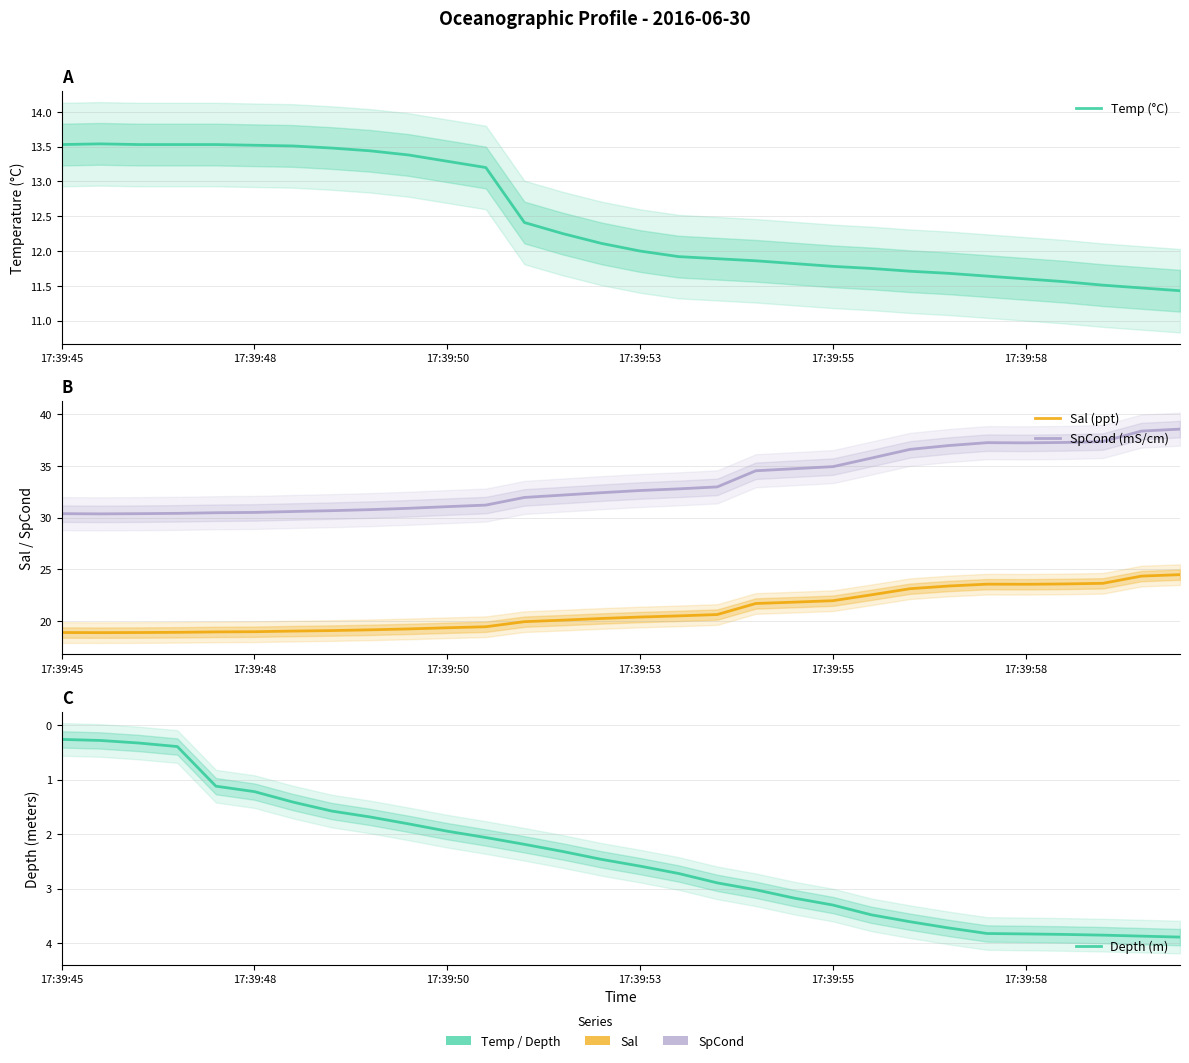

Read the Temp (°C) value at 28.

11.5